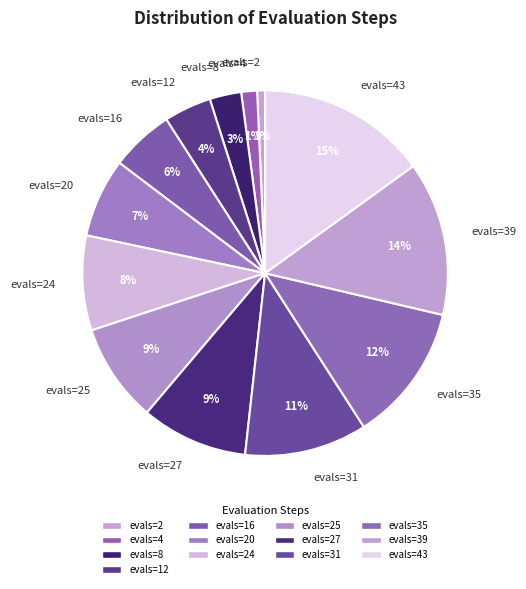

Which category has the biggest portion of the pie?

evals=43